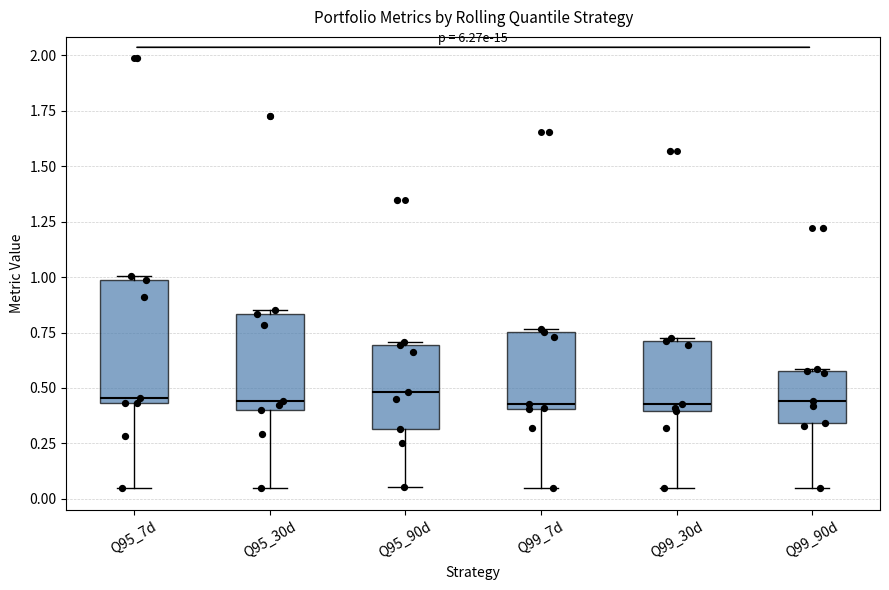

Reading left to right, transcribe this box plot: for each box, give where its median line is, the range the box spans, and where its two whiskers end, as read against the y-axis. The values are not printed on the chart, so give them approximately, as read against the axis.

Q95_7d: median 0.45 (just above the box's lower edge), box 0.45 to 1.00, whiskers 0.05 to 1.00 (just above the box's upper edge)
Q95_30d: median 0.45, box 0.40 to 0.85, whiskers 0.05 to 0.85 (just above the box's upper edge)
Q95_90d: median 0.50, box 0.30 to 0.70, whiskers 0.05 to 0.70
Q99_7d: median 0.45, box 0.40 to 0.75, whiskers 0.05 to 0.75
Q99_30d: median 0.45, box 0.40 to 0.70, whiskers 0.05 to 0.75
Q99_90d: median 0.45, box 0.35 to 0.60, whiskers 0.05 to 0.60